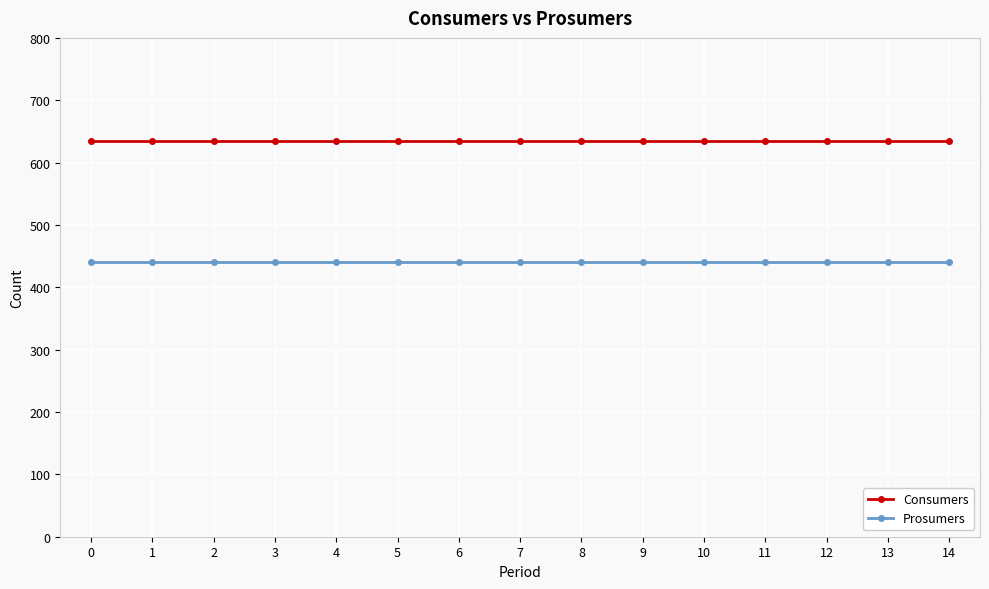

True or false: Consumers and Prosumers cross at least once.

False